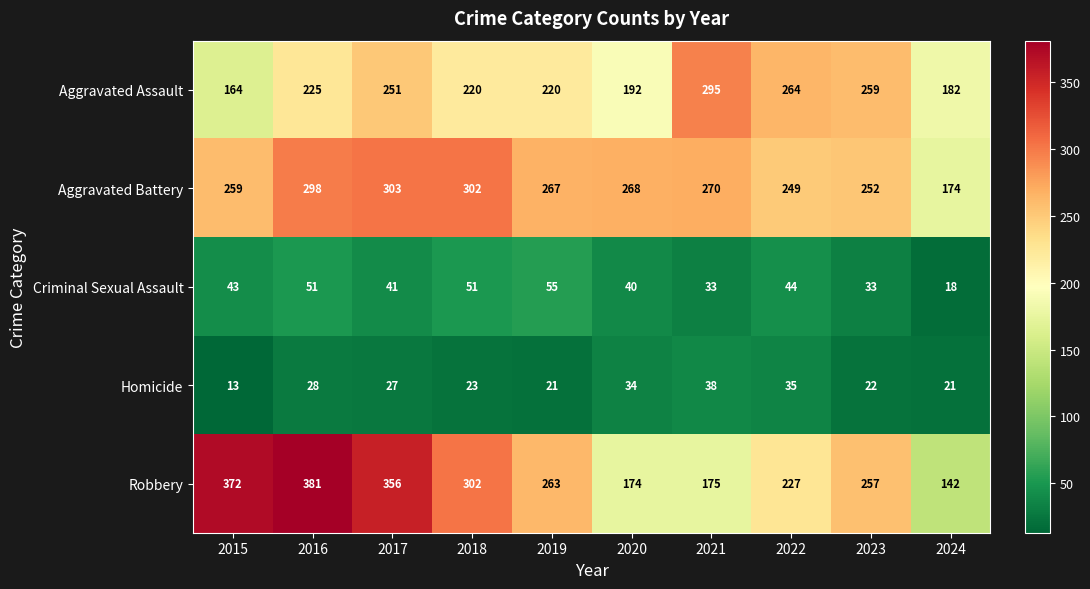

What is the difference between the second highest and minimum values in the Aggravated Assault series?

100